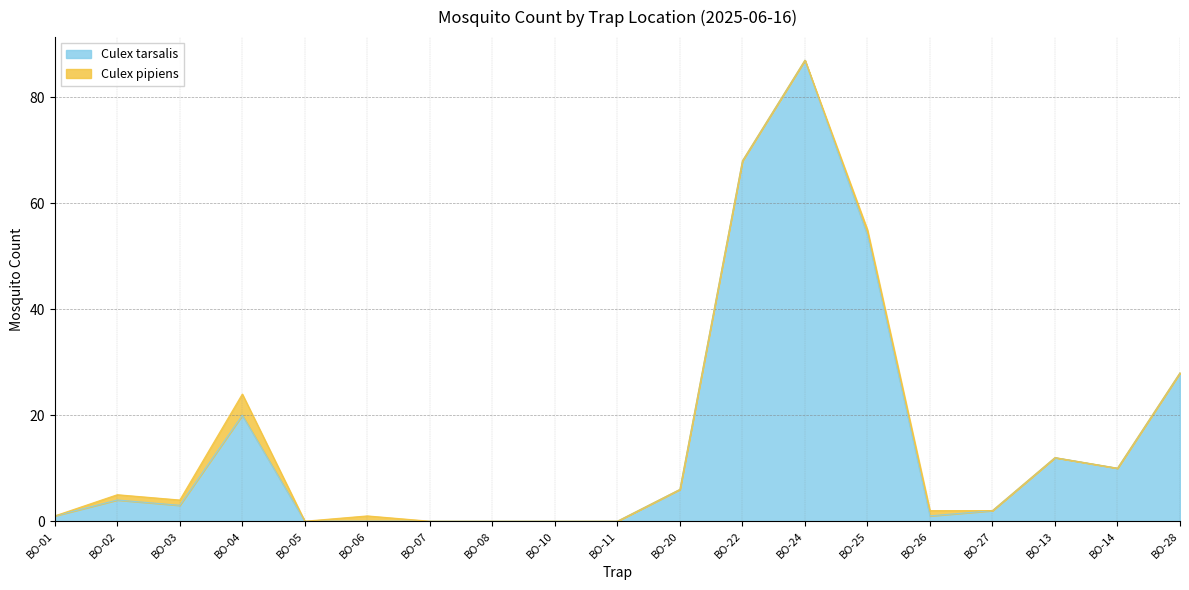

Rank the categories by value from lowest to highest.

BO-05, BO-06, BO-07, BO-08, BO-10, BO-11, BO-01, BO-26, BO-27, BO-03, BO-02, BO-20, BO-14, BO-13, BO-04, BO-28, BO-25, BO-22, BO-24